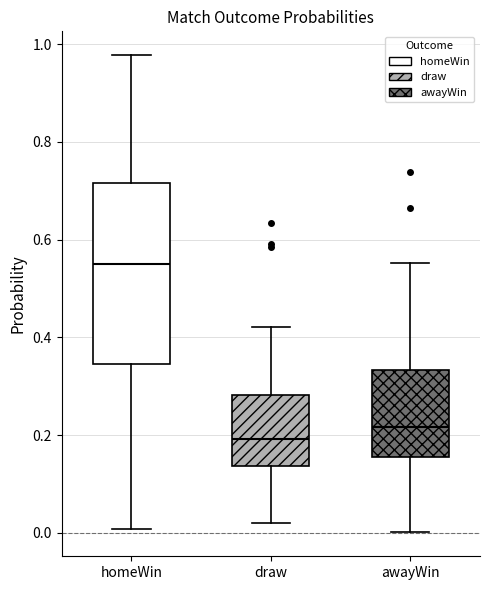

Reading left to right, read every box against the y-axis: the position of its median line, the range the box covers, and the ends of its whiskers. The values are not printed on the chart, so give them approximately, as read against the axis.

homeWin: median 0.56, box 0.34 to 0.72, whiskers 0.00 to 0.98
draw: median 0.20, box 0.14 to 0.28, whiskers 0.02 to 0.42
awayWin: median 0.22, box 0.16 to 0.34, whiskers 0.00 to 0.56